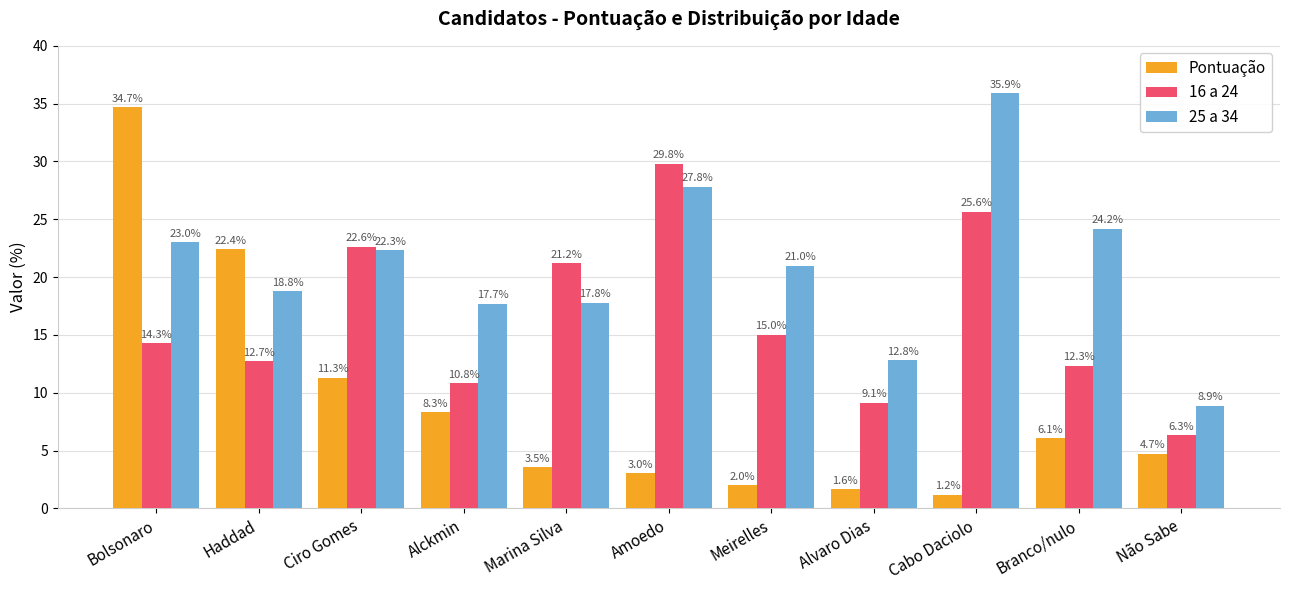

The 25 a 34 series shows 10.4 at Alckmin. True or false?

False